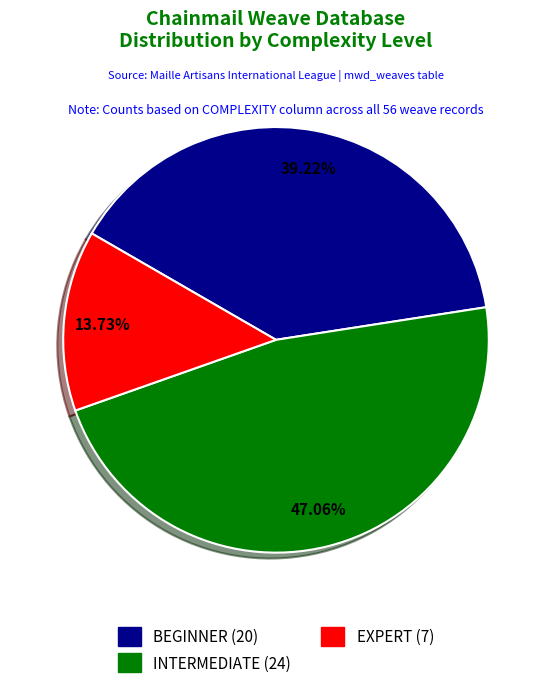

What is the total percentage of EXPERT and INTERMEDIATE?

60.8%